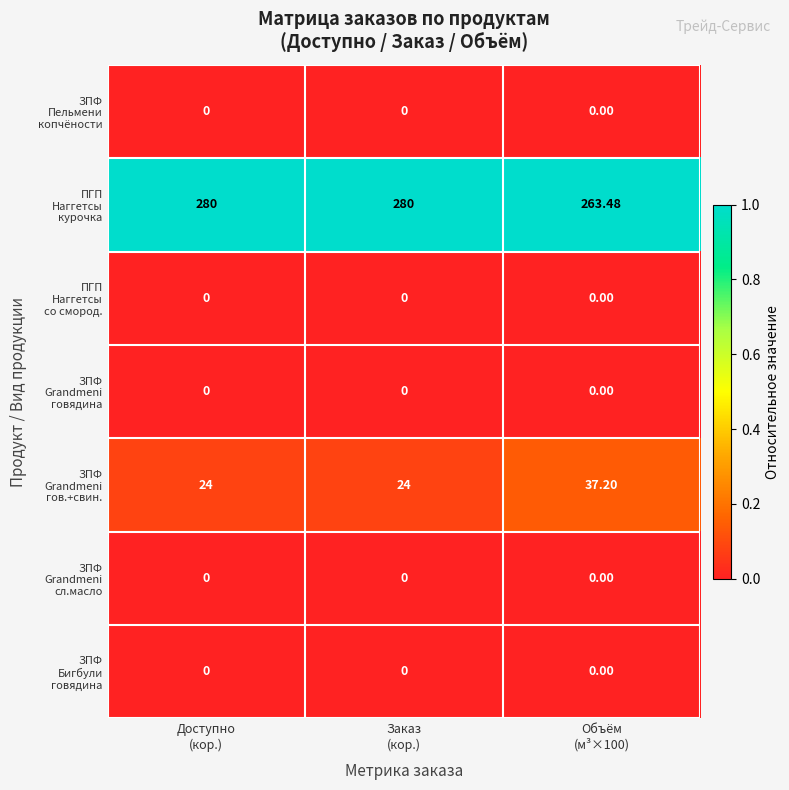

What is the spread (max minus min) of values at Доступно
(кор.)?

280.0